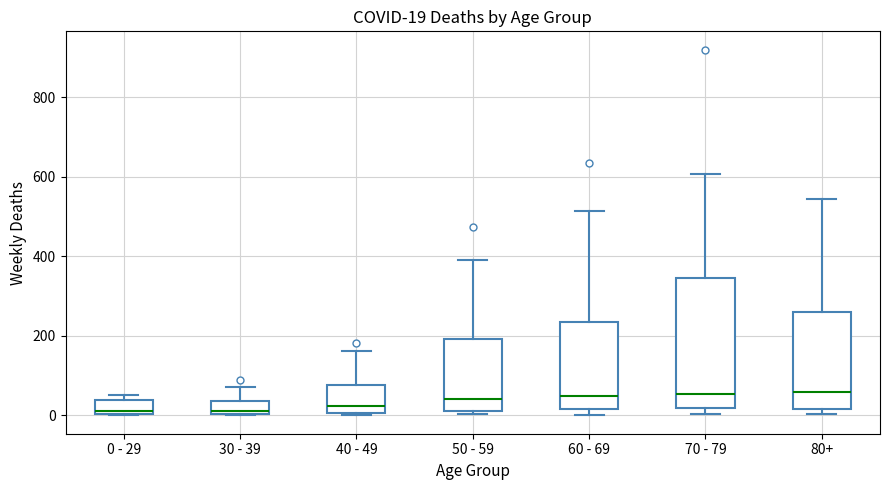

Comparing the boxes themselves (not the whiskers), which one is the tallest?

70 - 79